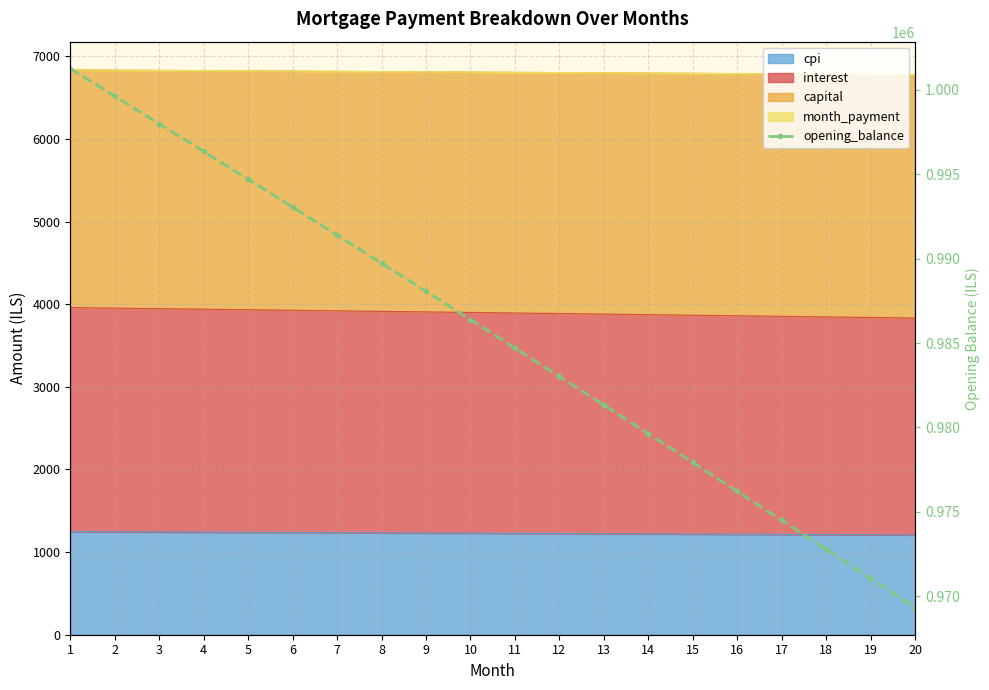

True or false: the data has more than 0 interior local peaks.

False